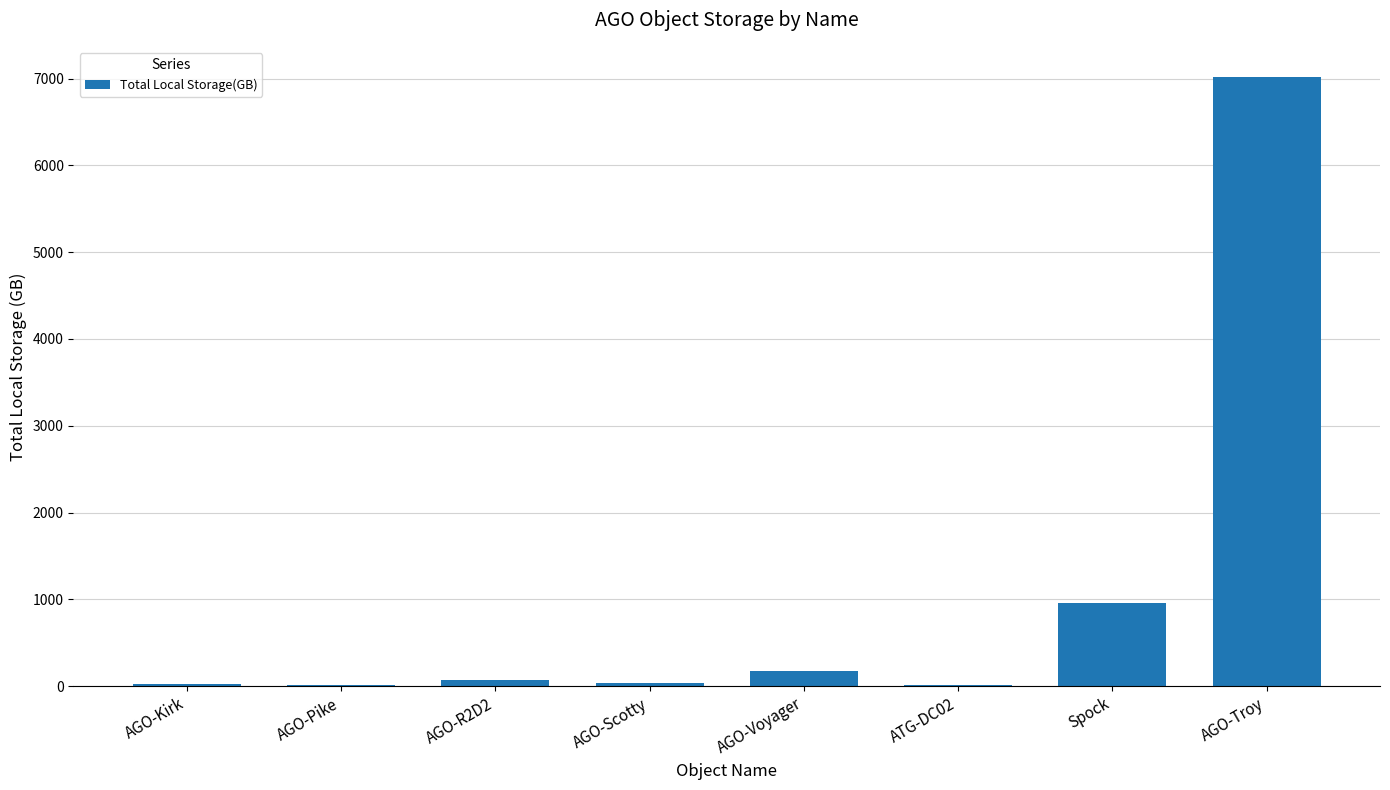

What value does the data have at AGO-Pike?

9.8